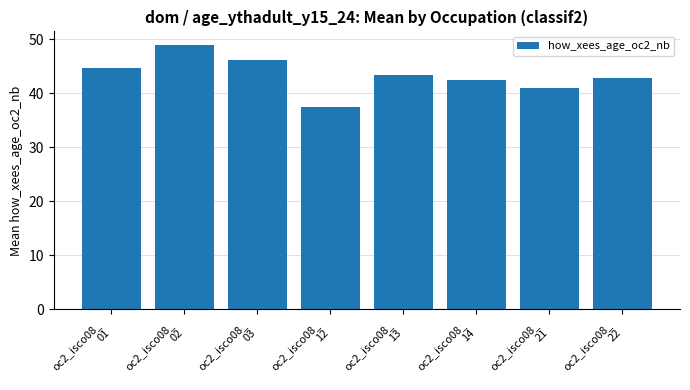

Count the number of categories in the chart.

8